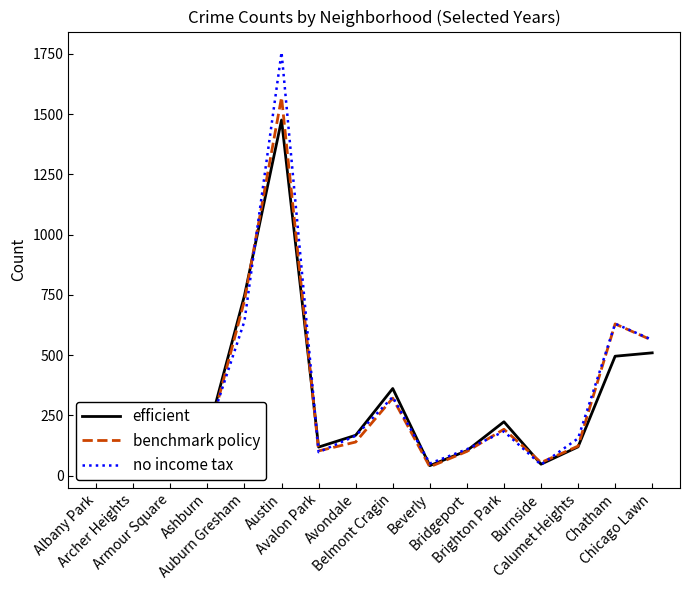

What is the average value of the benchmark policy series?

310